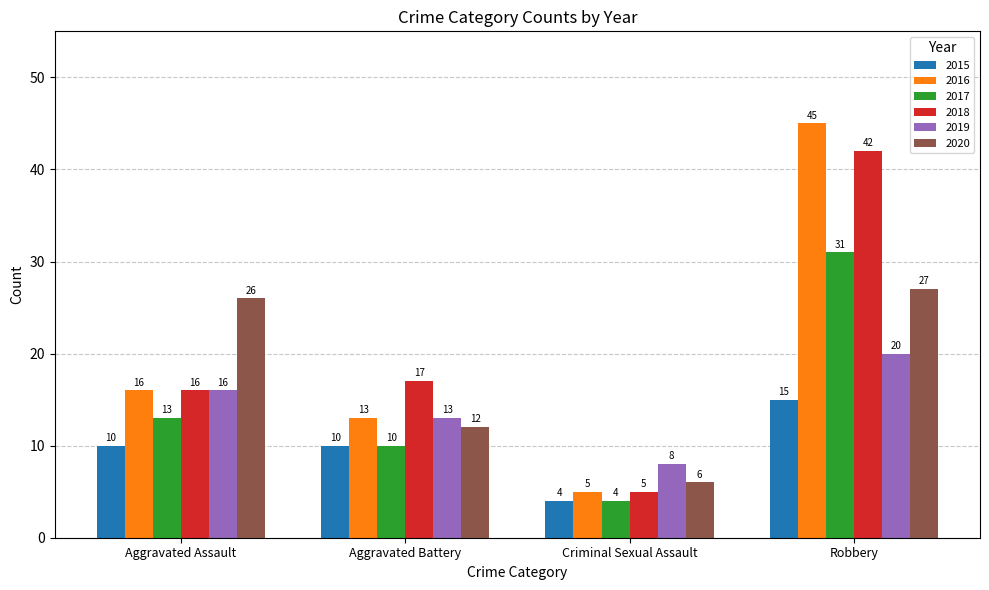

What is the total value across all series at Criminal Sexual Assault?

32